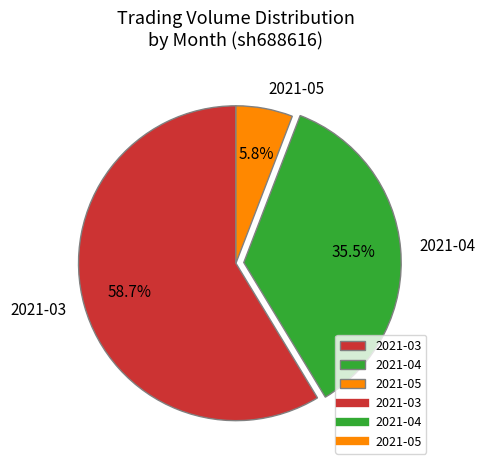

Which category accounts for the majority?

2021-03